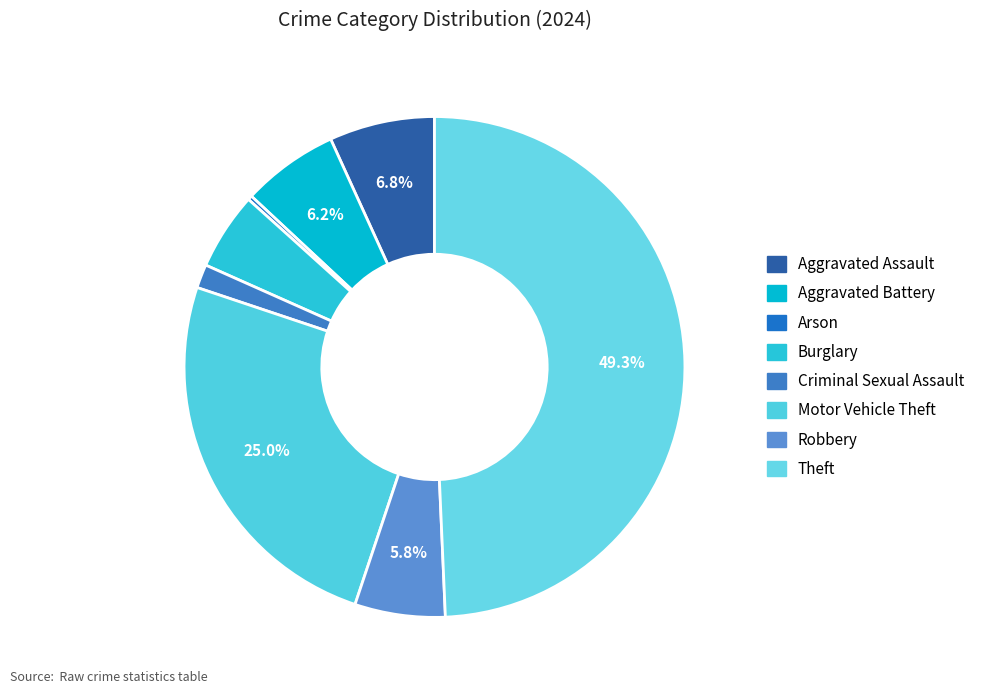

Count the number of slices in the pie.

8